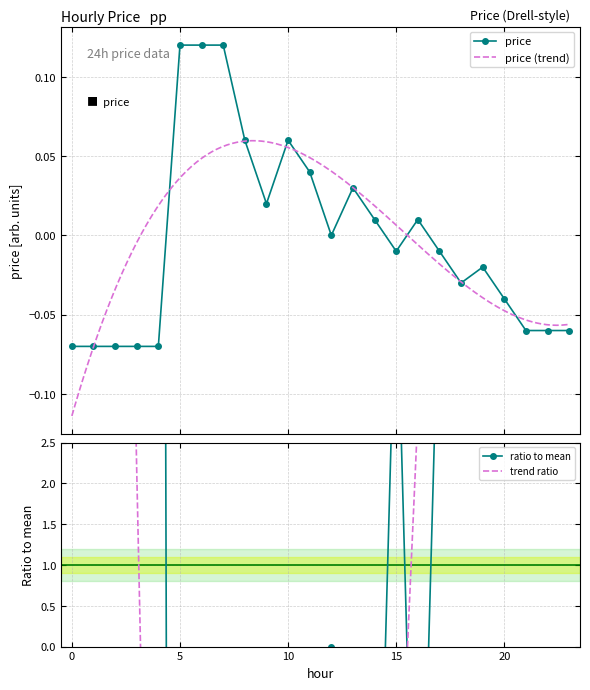

What is the difference between the second highest and second lowest values?

91.2